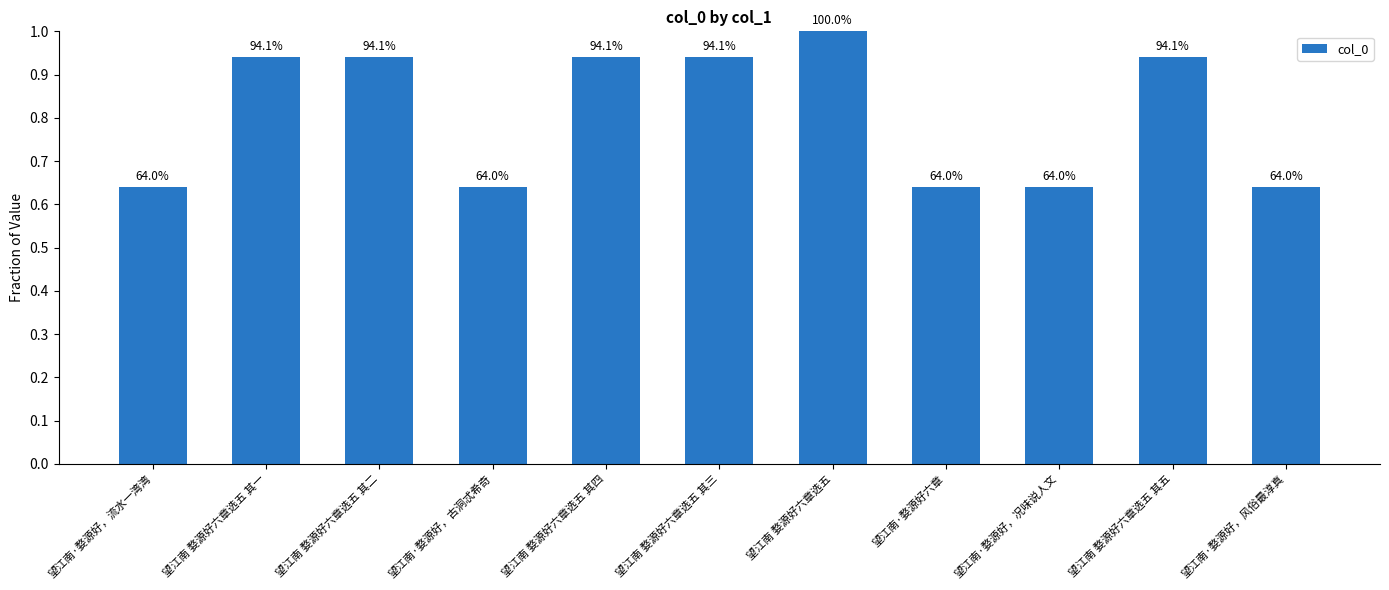

How many bars are there in total?

11